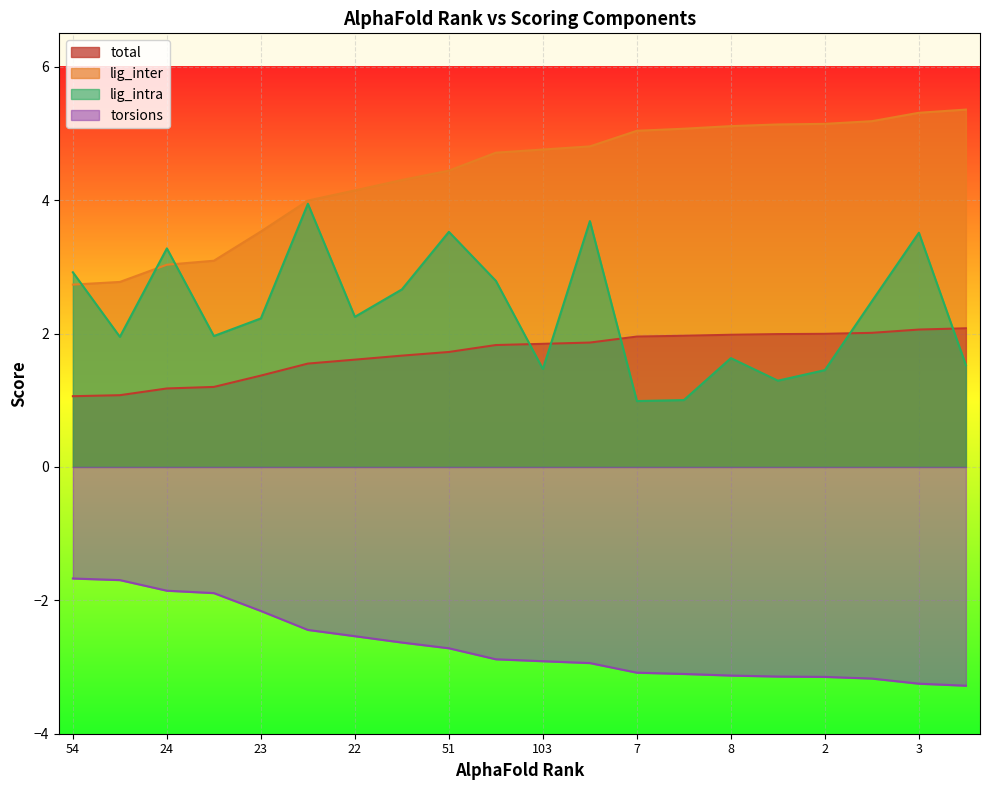

What is the total value across all series at 103?

5.2